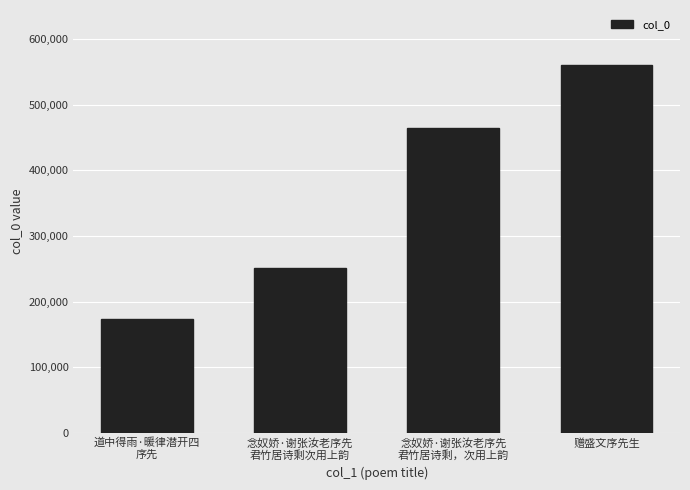

The value at 念奴娇·谢张汝老序先
君竹居诗剩，次用上韵 is 180554. True or false?

False